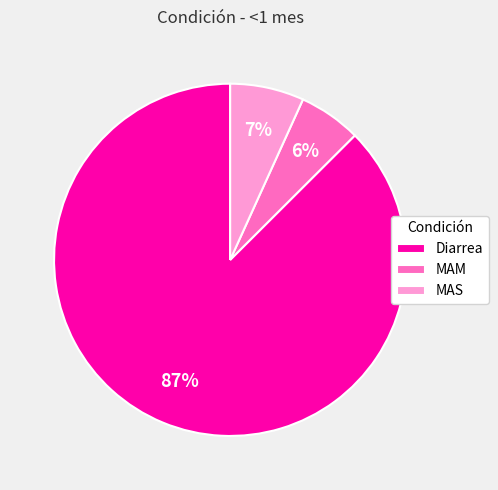

What is the ratio of the value at MAM to the value at Diarrea?

0.1